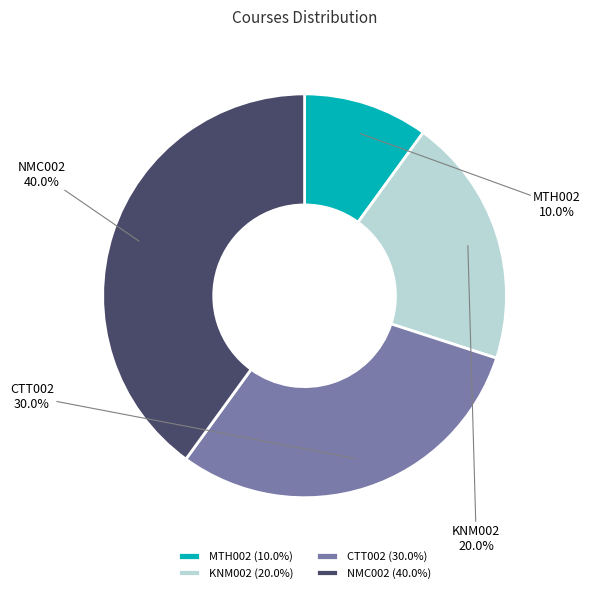

To the nearest percent, what is the difference between the NMC002 and KNM002 slice percentages?

20%